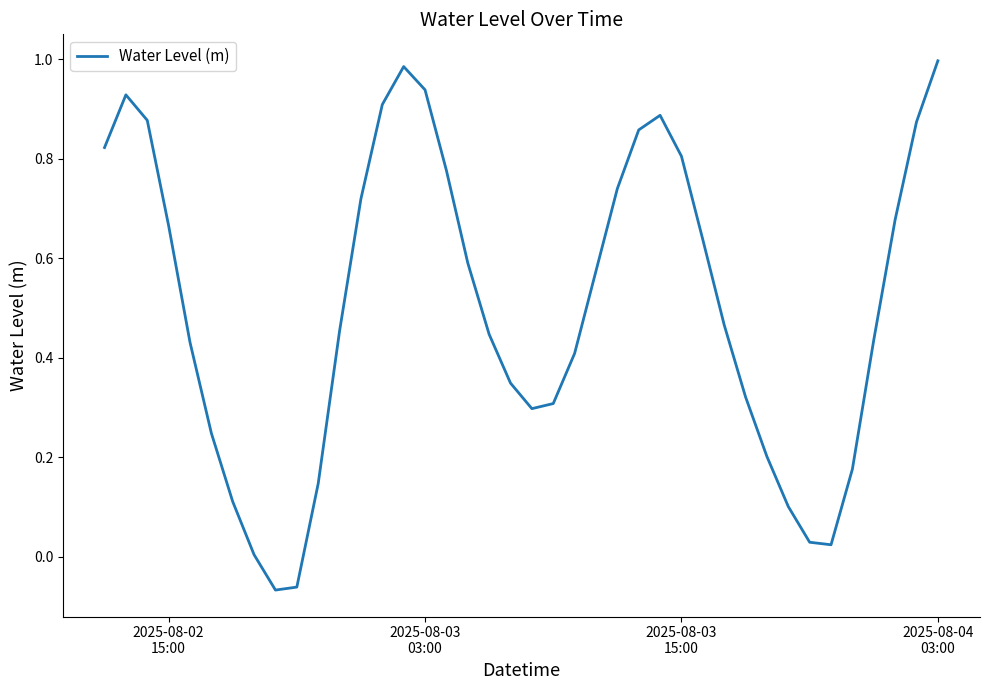

What is the difference between the maximum and minimum values?

1.1